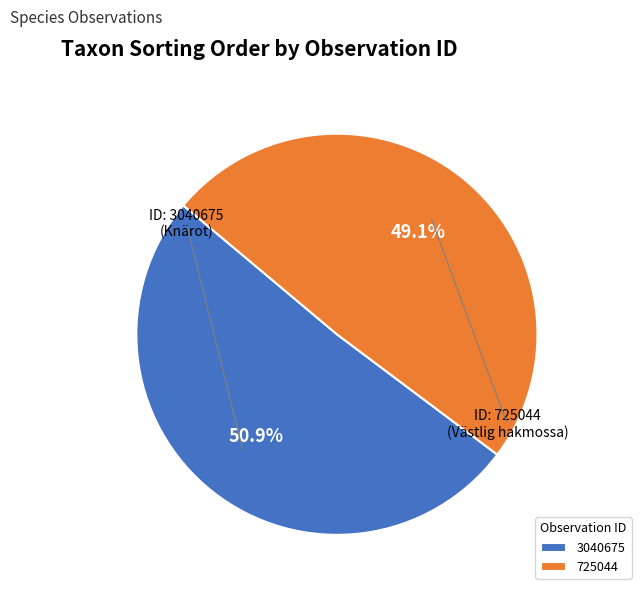

Count the number of slices in the pie.

2